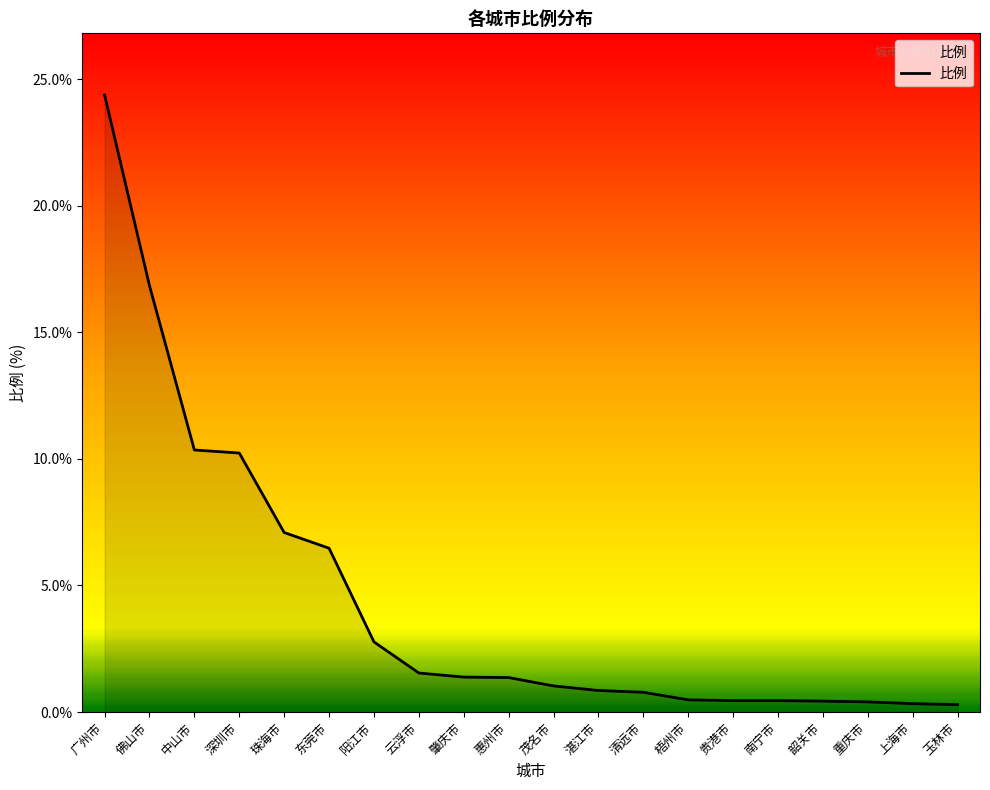

Which has a higher value, 深圳市 or 阳江市?

深圳市